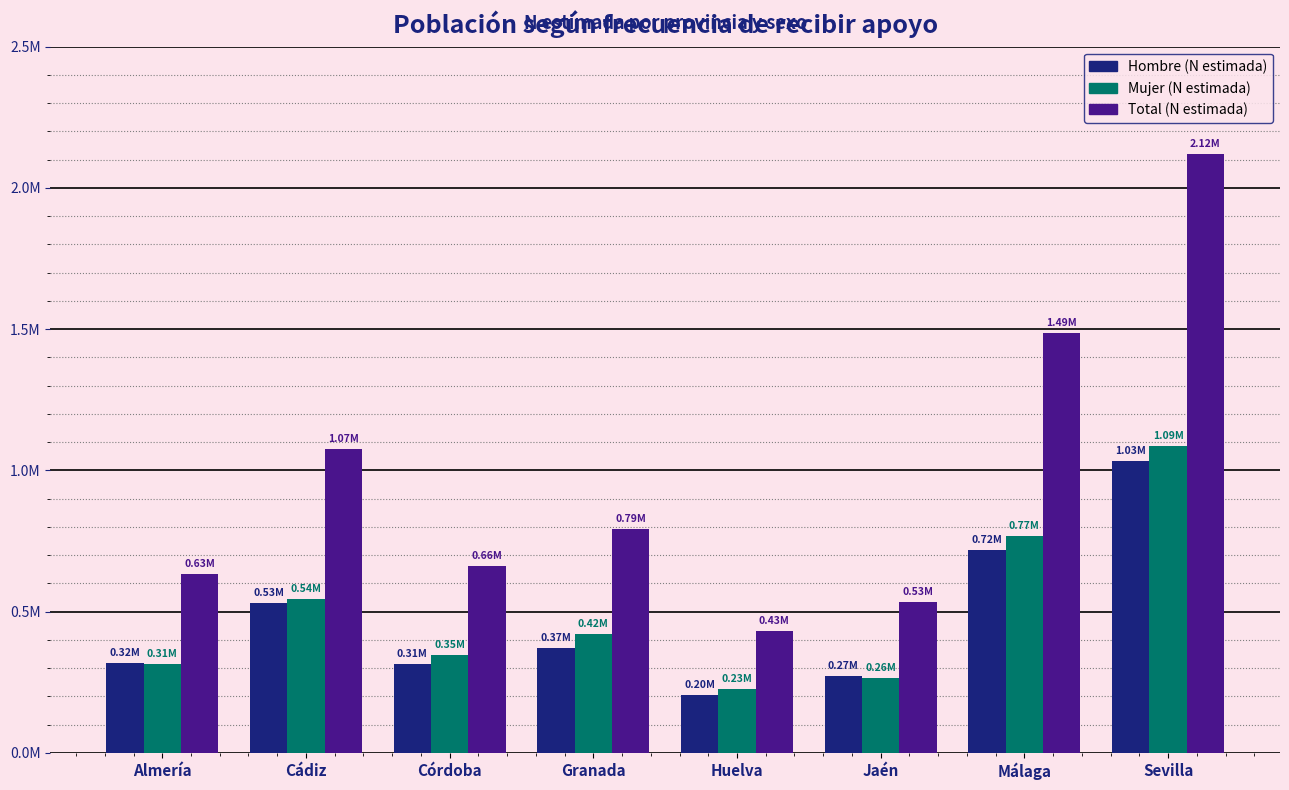

Which label corresponds to the smallest value in the chart?

Huelva